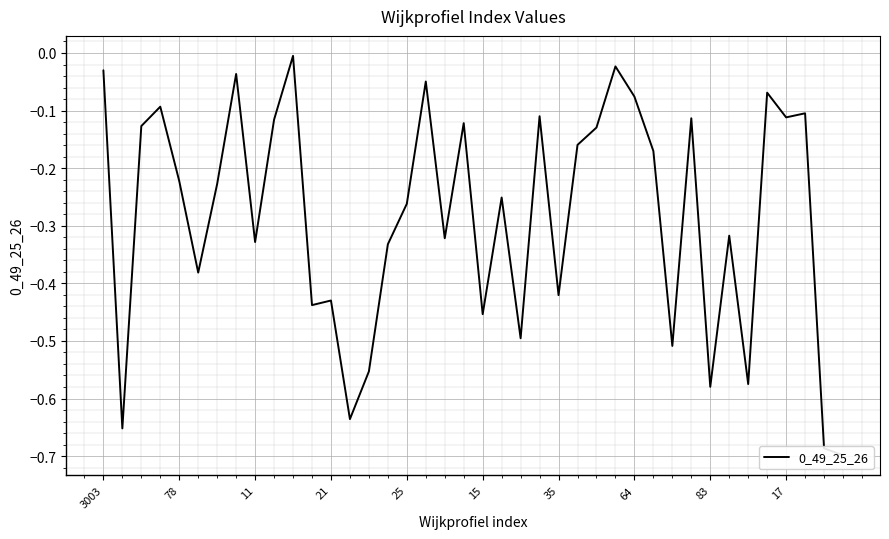

The chart shows a value of -0.1 at 35. True or false?

False